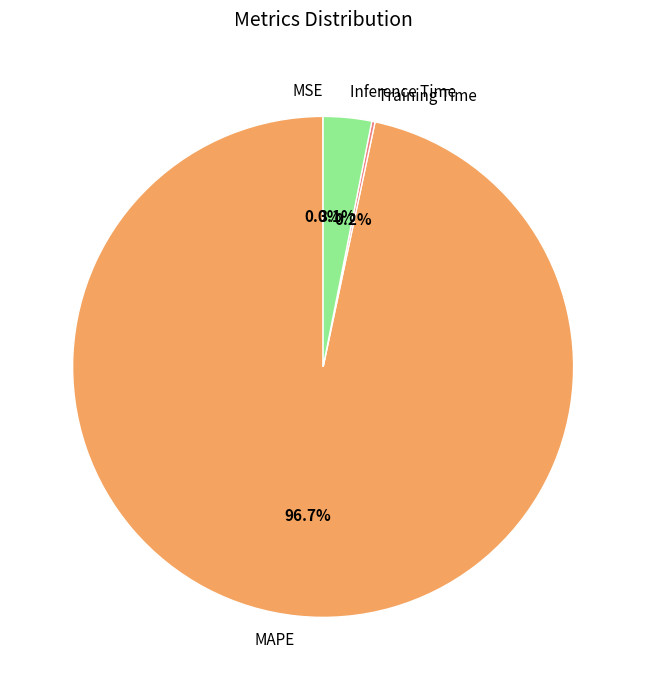

What portion of the pie excludes Inference Time?

96.9%